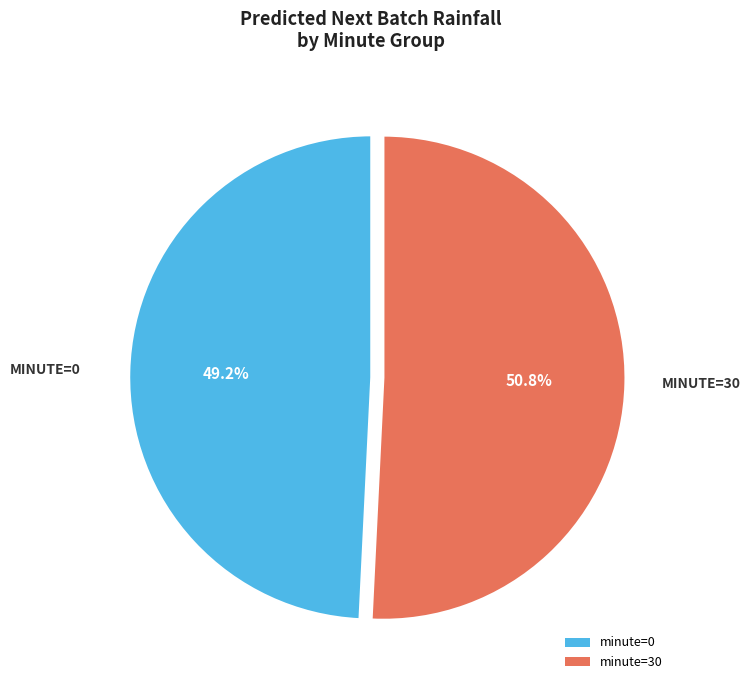

The minute=30 slice represents 51% of the pie. True or false?

True